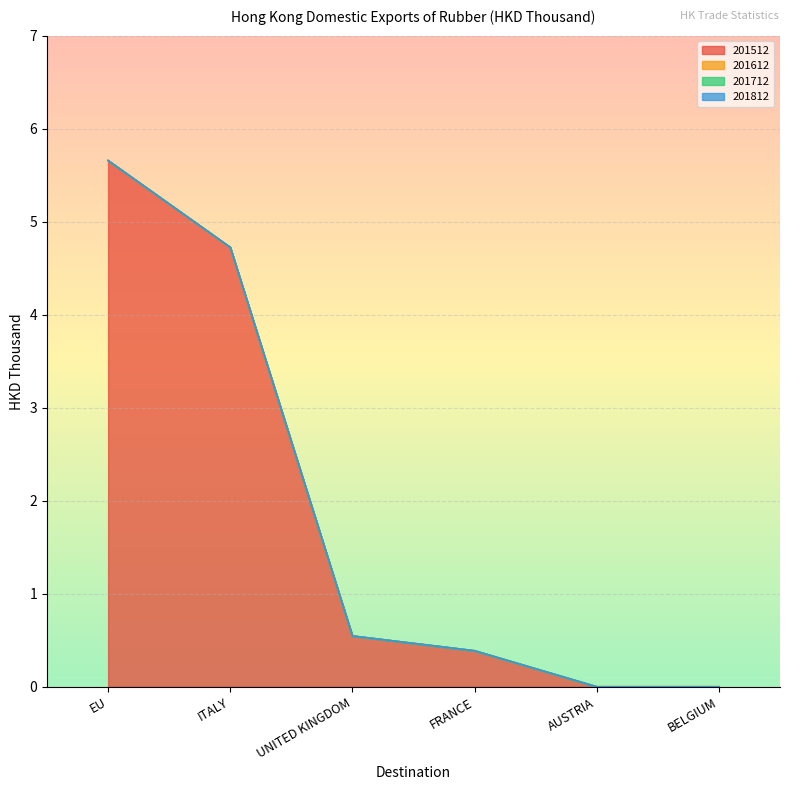

True or false: 201812 and 201512 cross at least once.

False